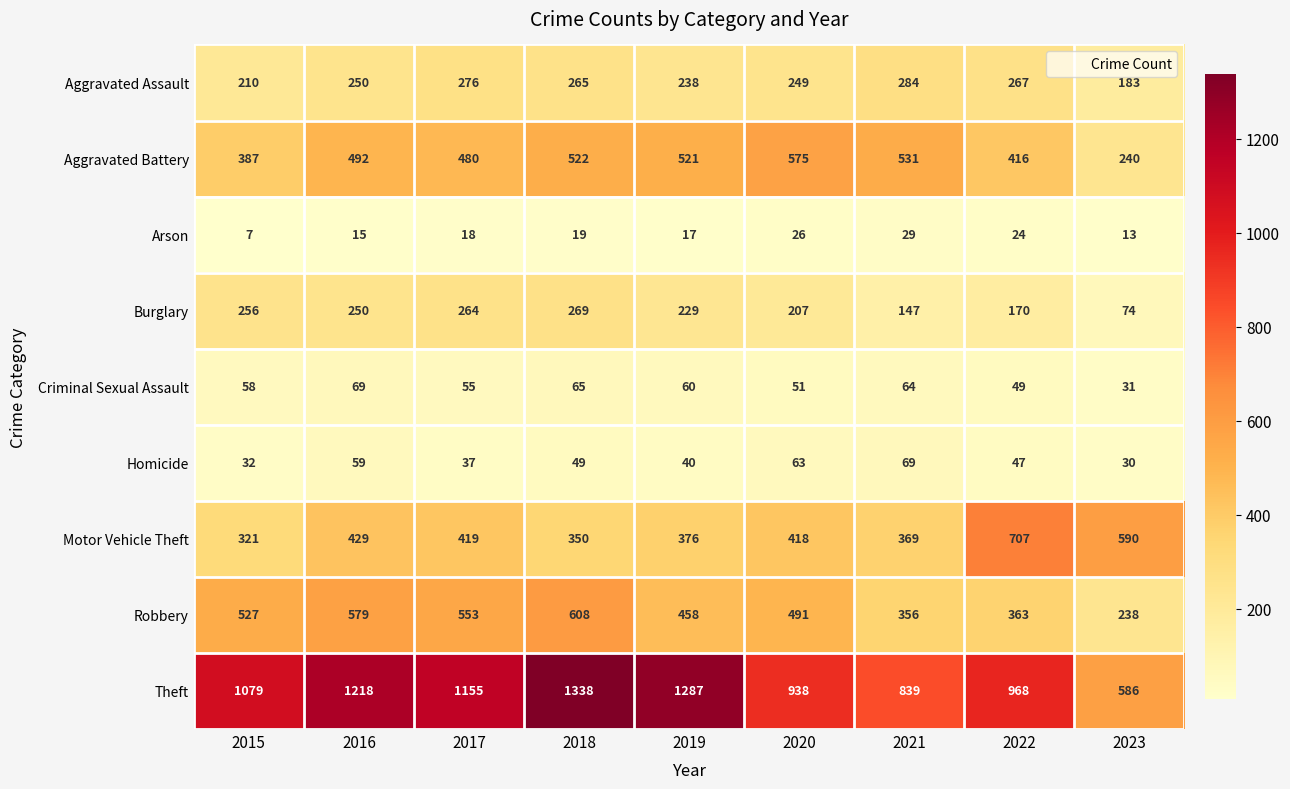

At which category does the chart reach its peak across all series?

2018